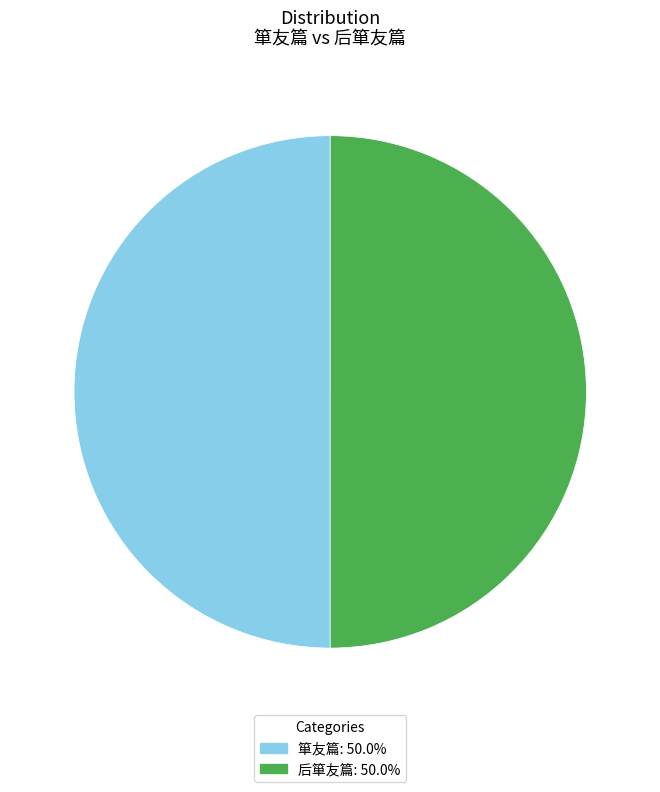

What is the ratio of the value at 后箪友篇 to the value at 箪友篇?

1.0